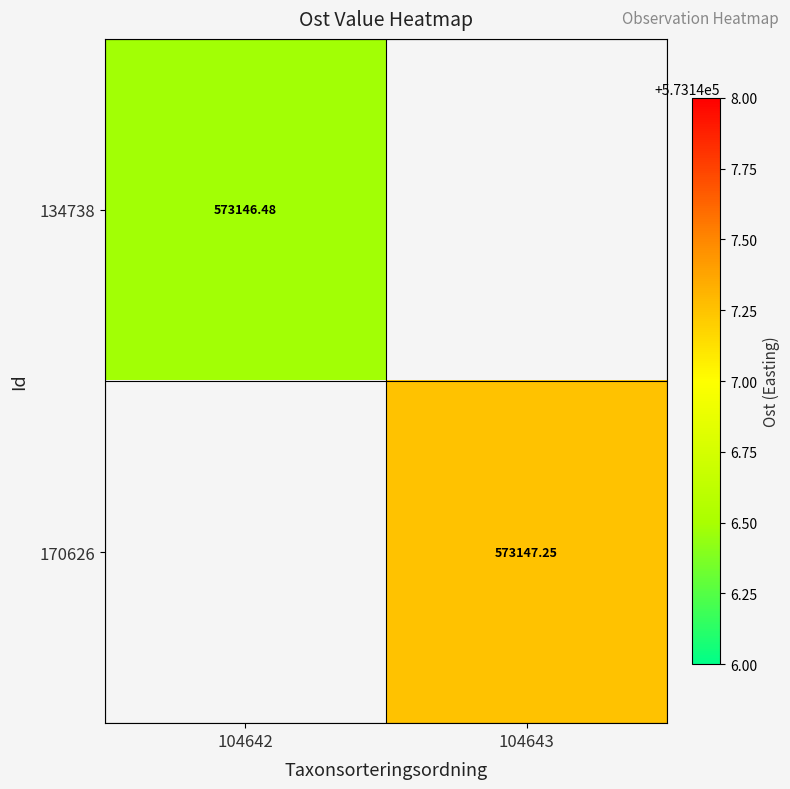

How many distinct data groups are displayed?

2